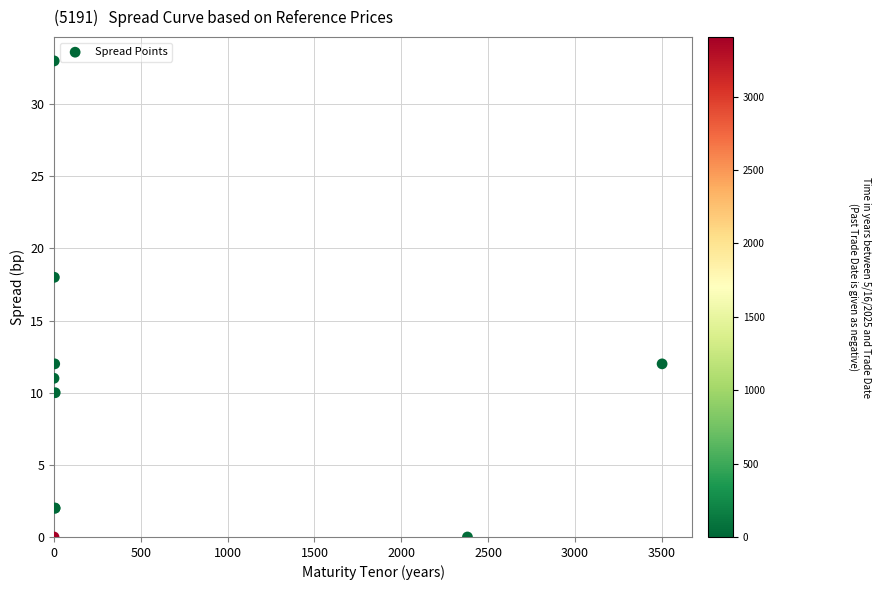

What Y value in the scatter plot is closest to 16?

18